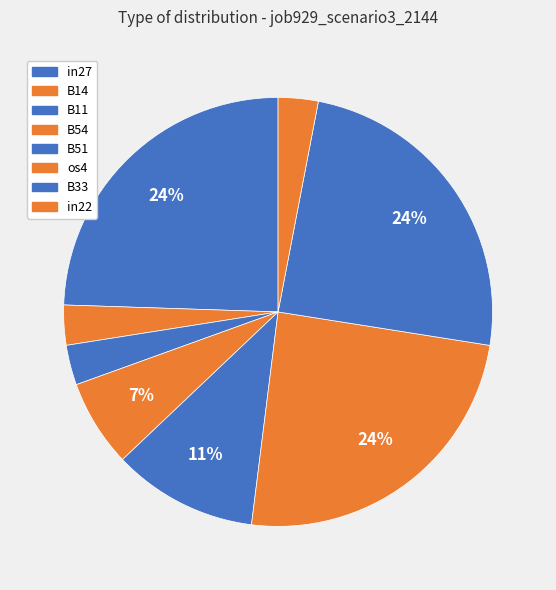

How many segments does this pie chart have?

8